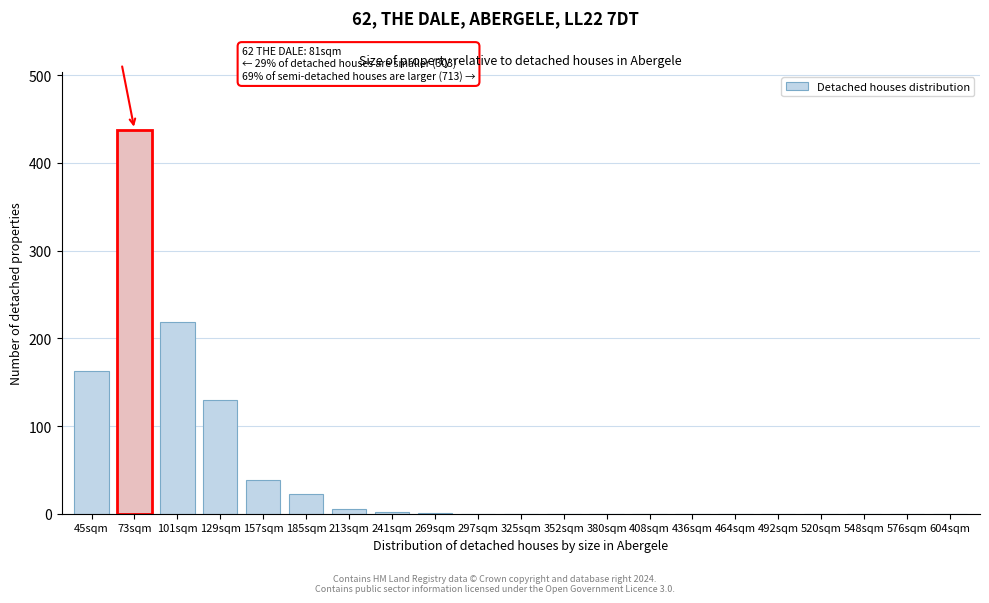

What is the sum of all values?

1018